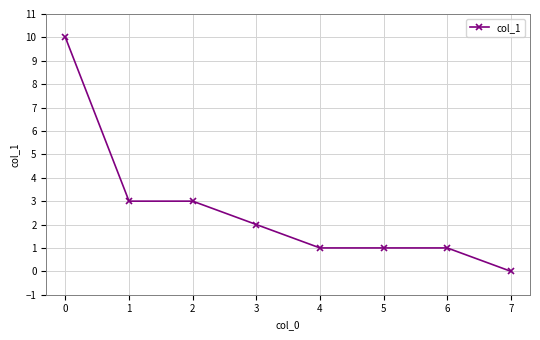

Reading right to left, list all the values displayed in this chart.

7=0	6=1	5=1	4=1	3=2	2=3	1=3	0=10